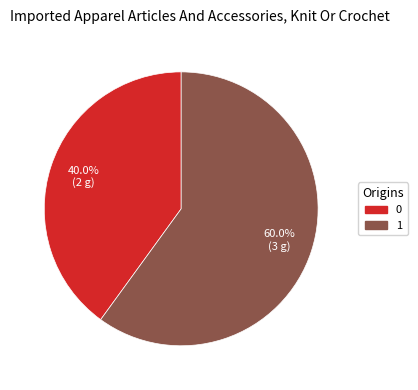

The 0 slice represents 40% of the pie. True or false?

True